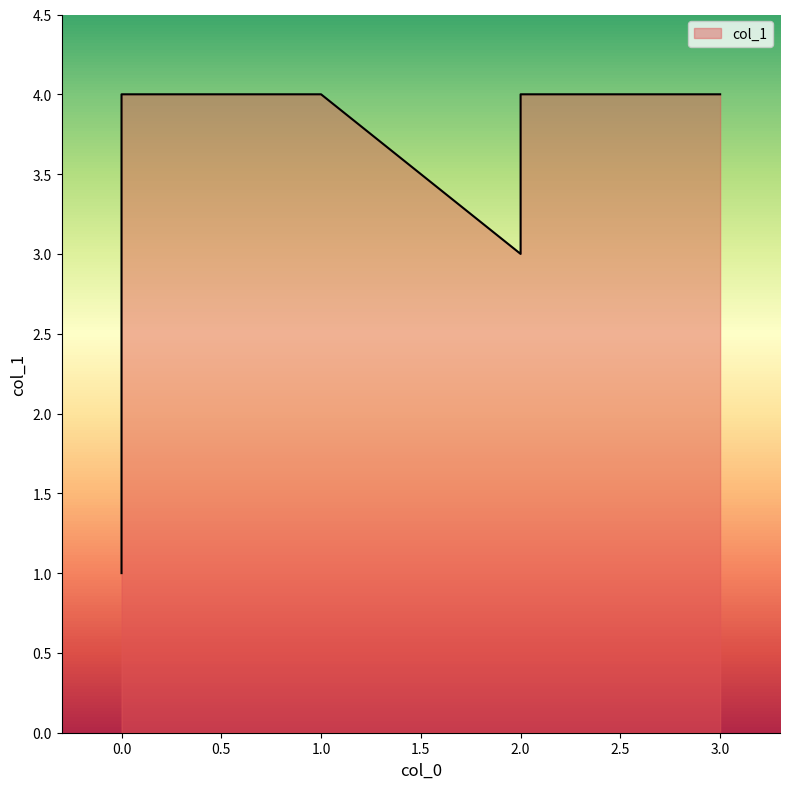

What is the difference between the maximum and minimum values?

3